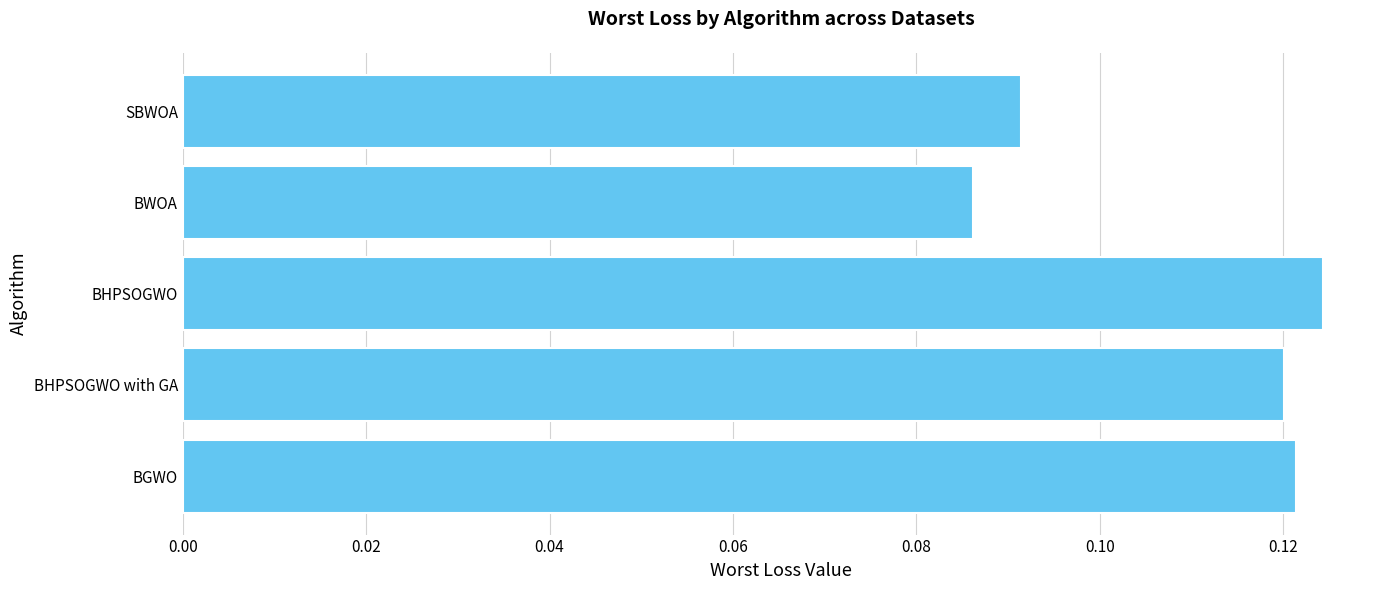

How many categories are shown in the chart?

5